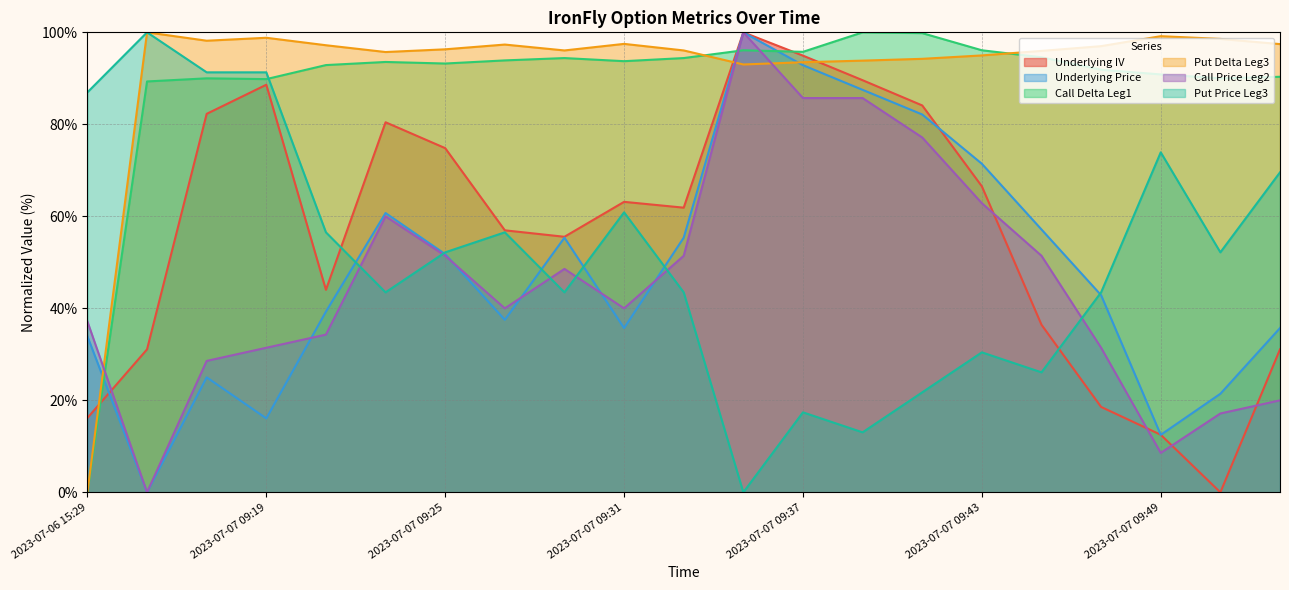

Is it true that Put Price Leg3 equals 9.2 at 2023-07-07 09:37?

False